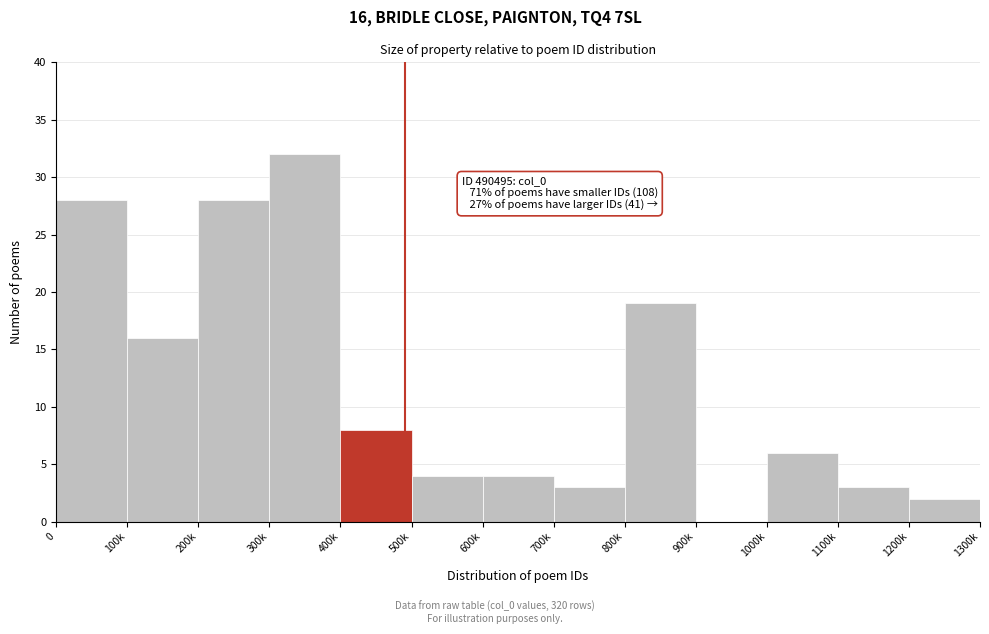

Reading right to left, transcribe all the data shown in this chart.

1200k=2	1100k=3	1000k=6	900k=0	800k=19	700k=3	600k=4	500k=4	400k=8	300k=32	200k=28	100k=16	0=28